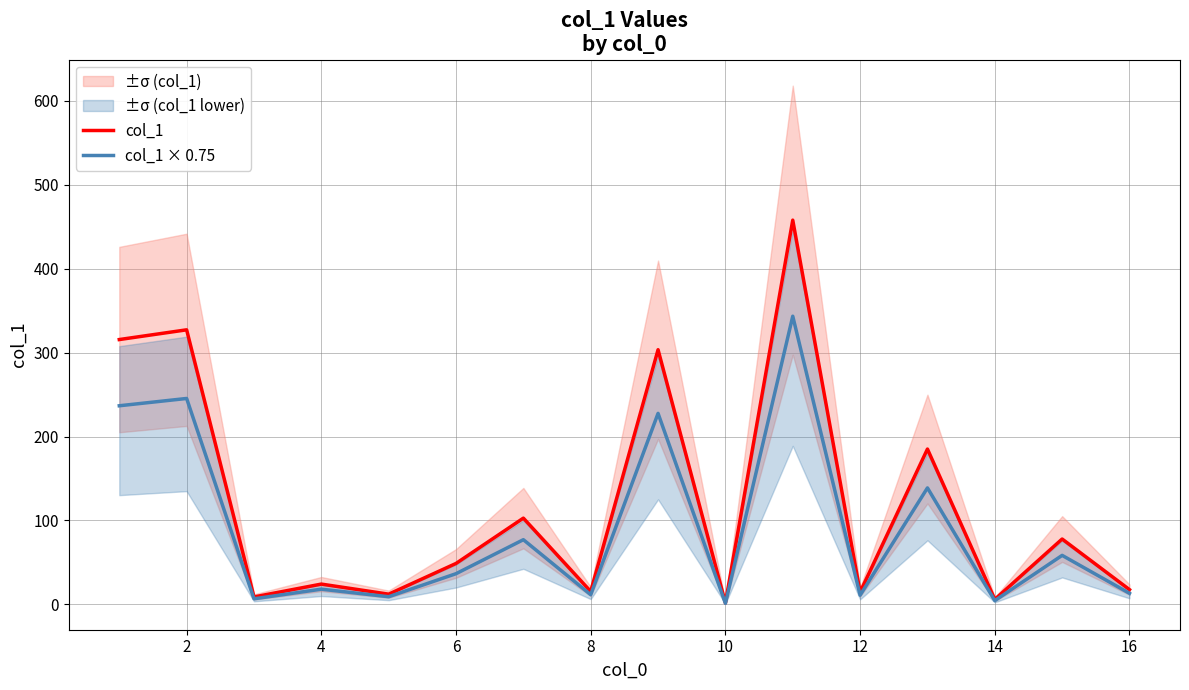

What is the difference between the second highest and minimum values in the col_1 series?

325.5